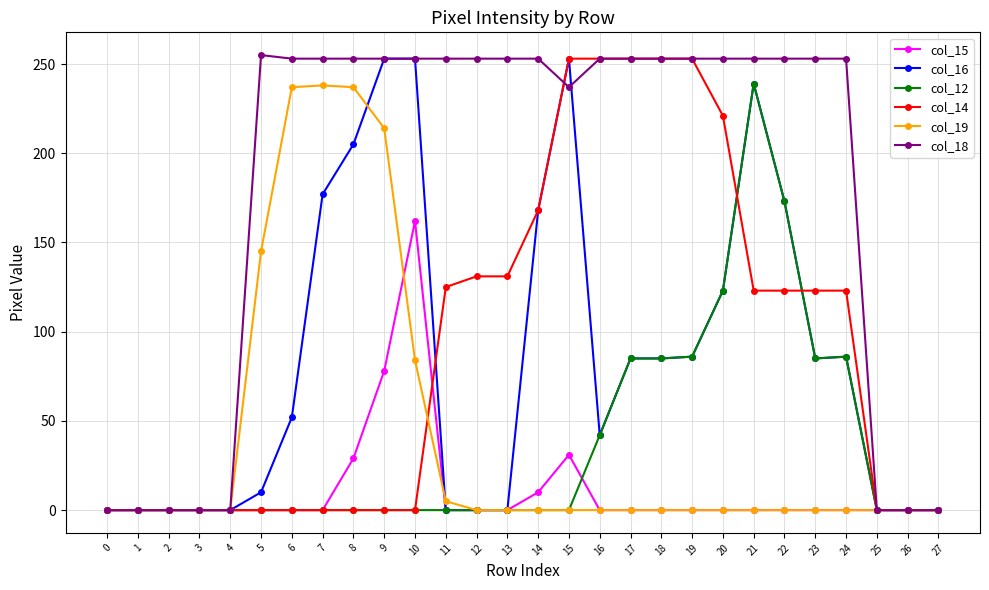

True or false: col_15 has more than 0 interior local peaks.

True